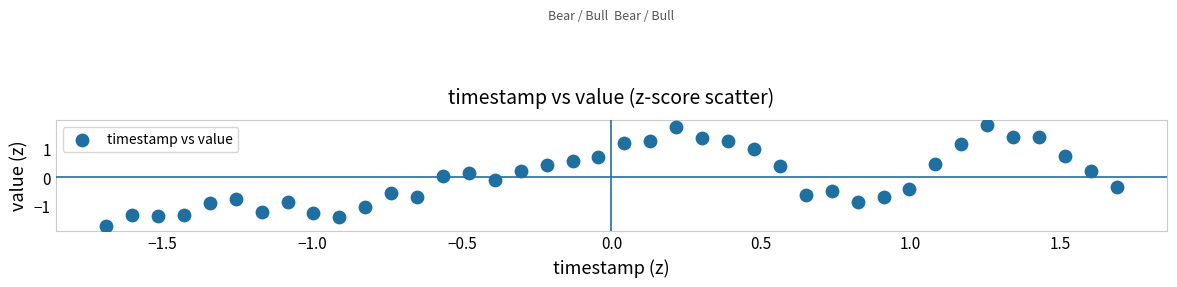

What is the range of X values (max minus min)?

3.4